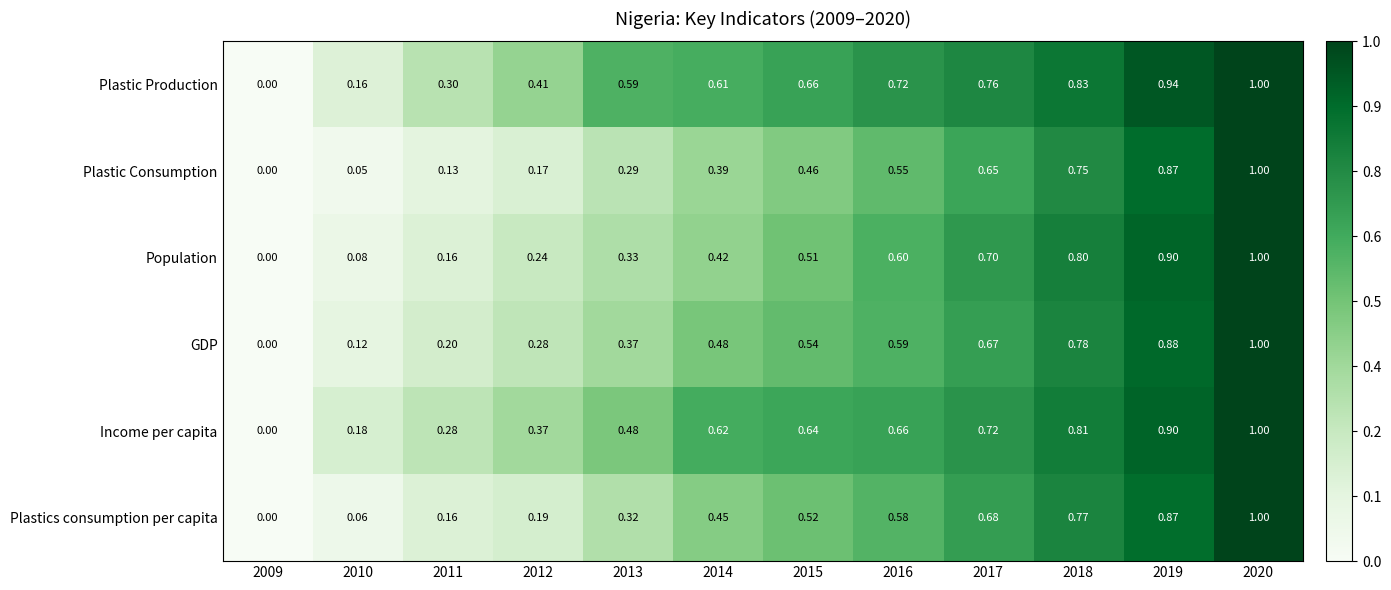

Rank the series at 2012 from lowest to highest value.

Plastic Consumption, Plastics consumption per capita, Population, GDP, Income per capita, Plastic Production